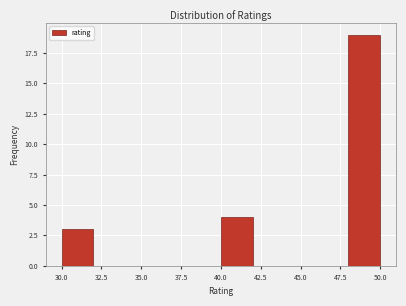

Which range on the x-axis has the tallest bar?

48 to 50